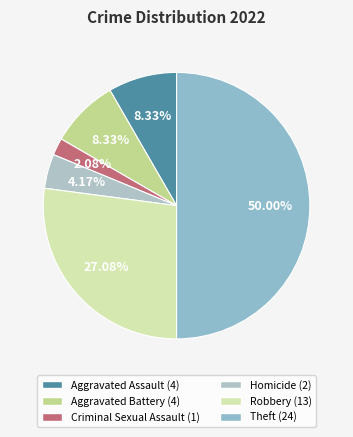

How many slices are in this pie chart?

6